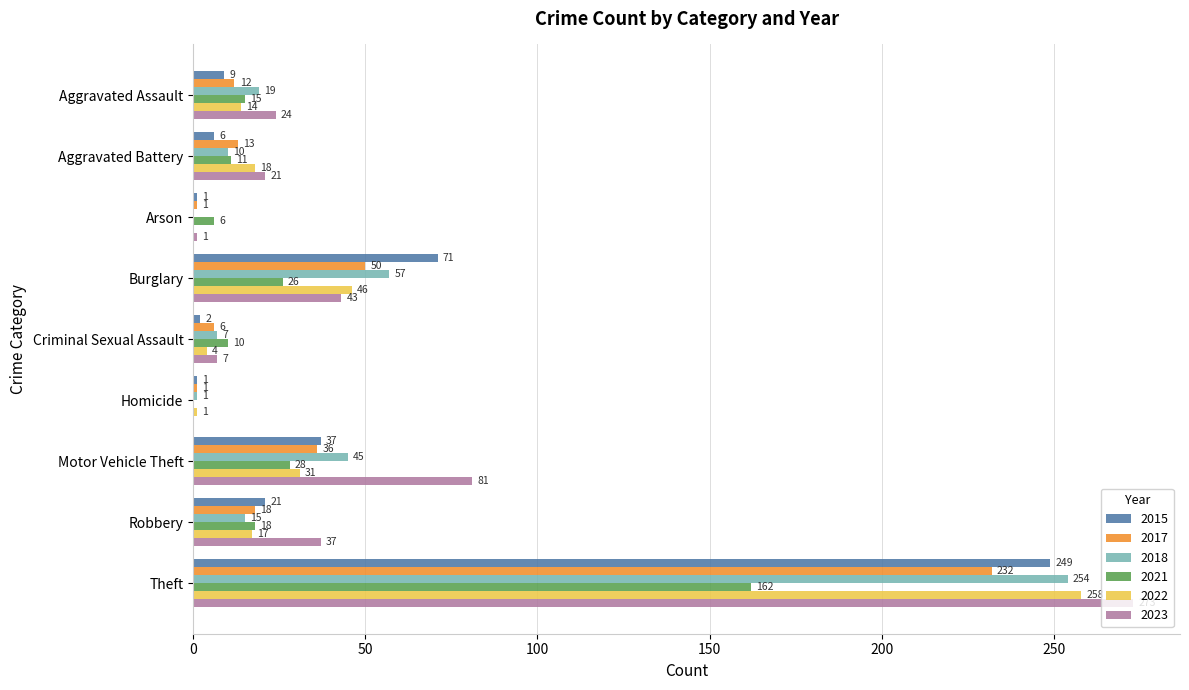

The value of 2023 at Criminal Sexual Assault is 7. True or false?

True